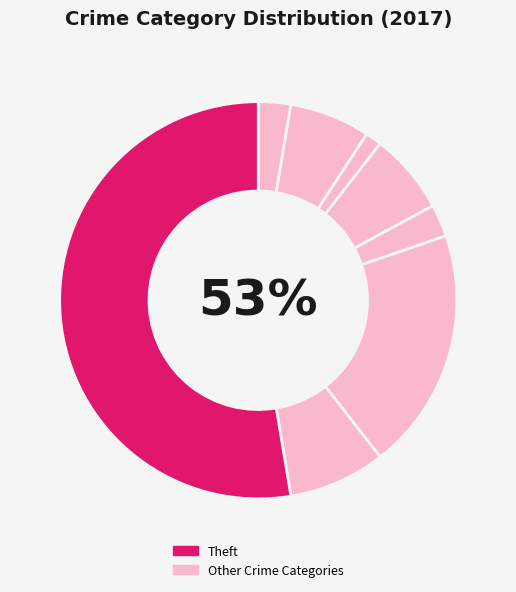

True or false: Aggravated Battery accounts for 7% of the total.

True